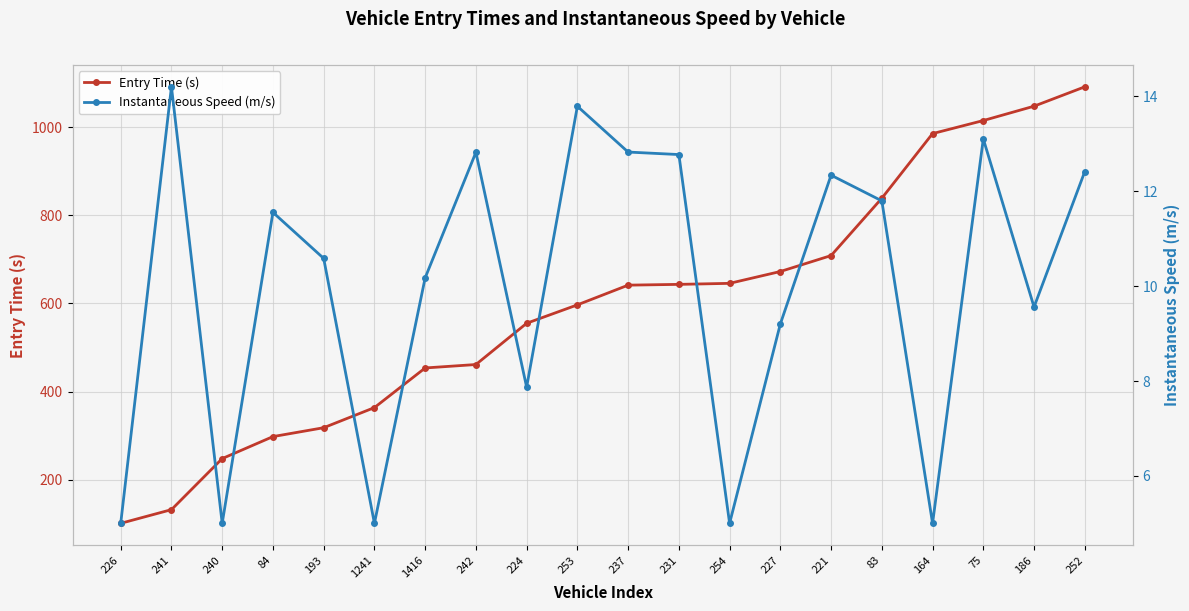

What is the sum of the Instantaneous Speed (m/s) values at 227 and 75?

22.3